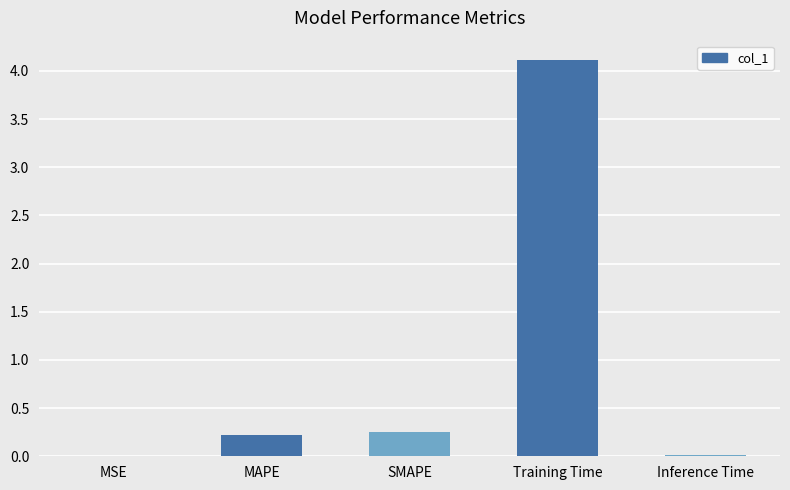

What is the greatest value displayed?

4.1